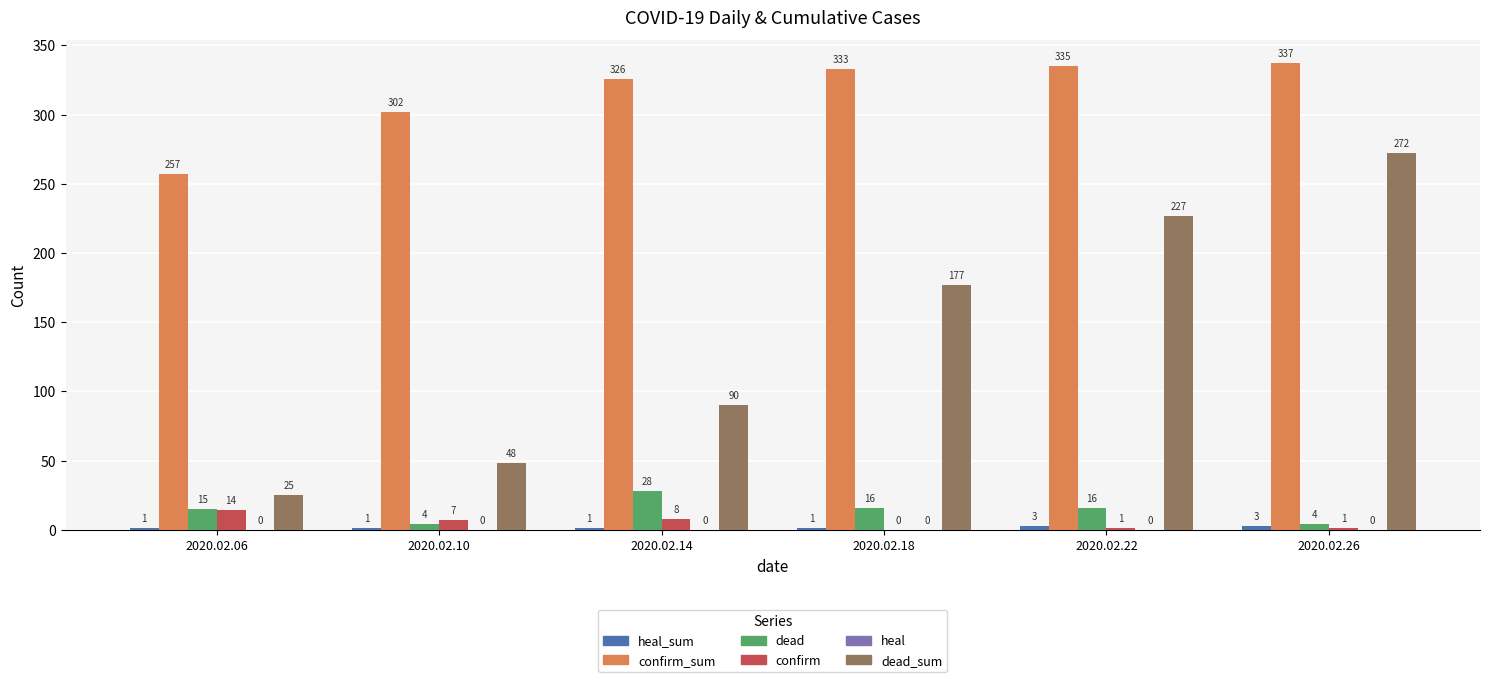

What is the difference between the dead_sum values at 2020.02.18 and 2020.02.06?

152